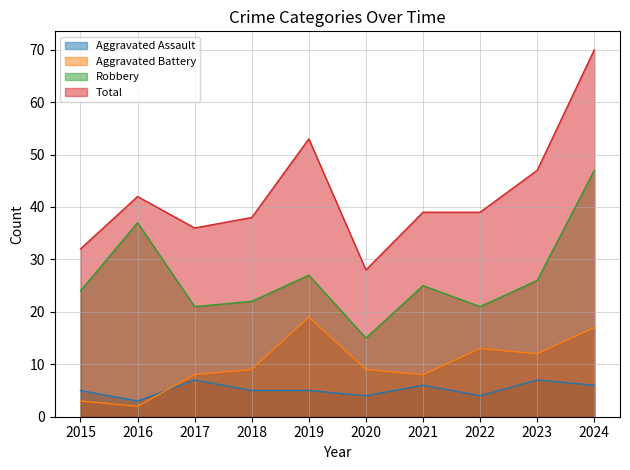

Is it true that Aggravated Battery equals 8 at 2017?

True